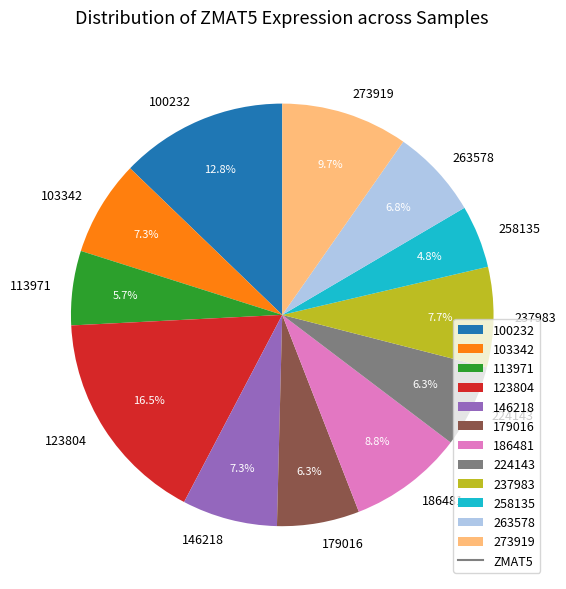

Combined, what portion of the pie is 263578 and 103342?

14.1%